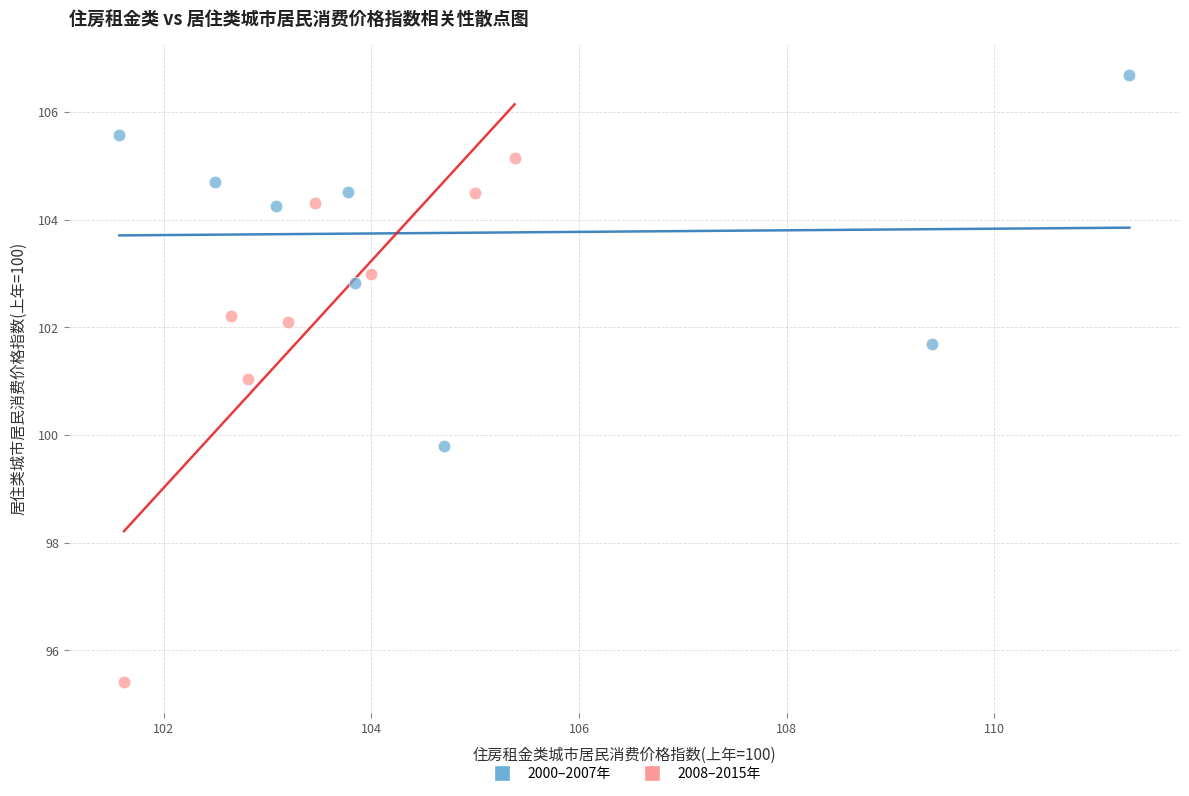

Which series reaches the minimum Y coordinate?

2008–2015年